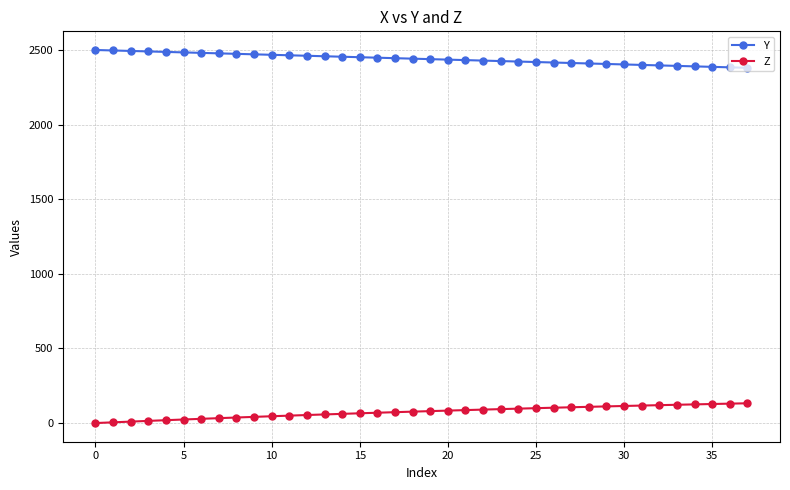

What is the maximum value shown in the chart?

2500.0